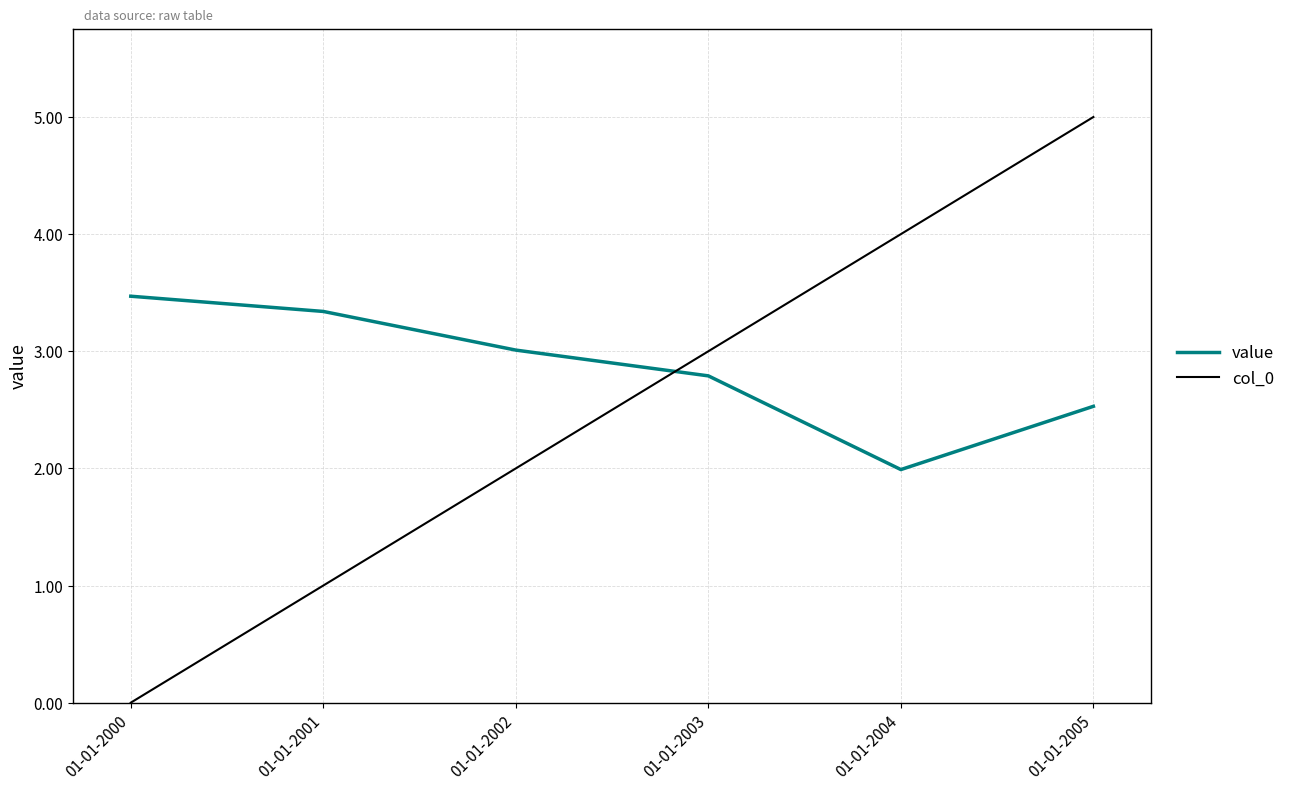

At 01-01-2000, list the series in order from smallest to largest.

col_0, value